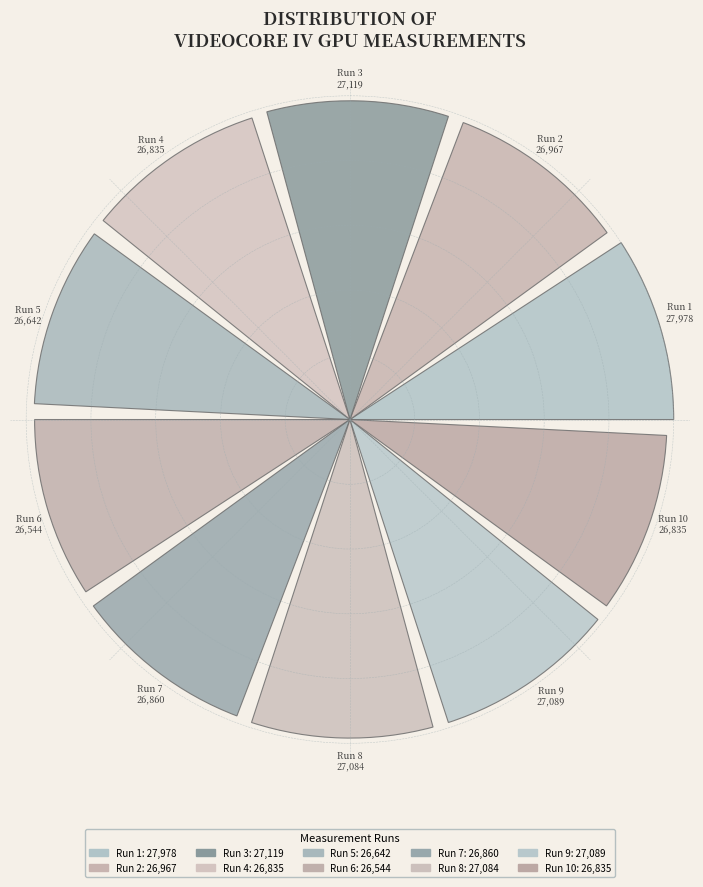

Are the bars horizontal?

No